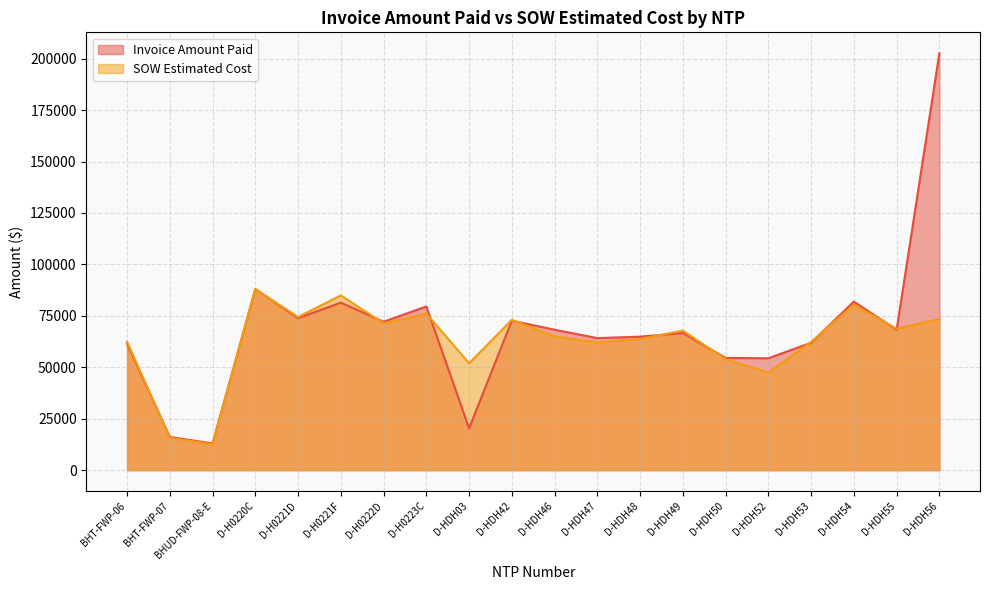

What is the difference between the maximum and minimum values in the SOW Estimated Cost series?

75432.1